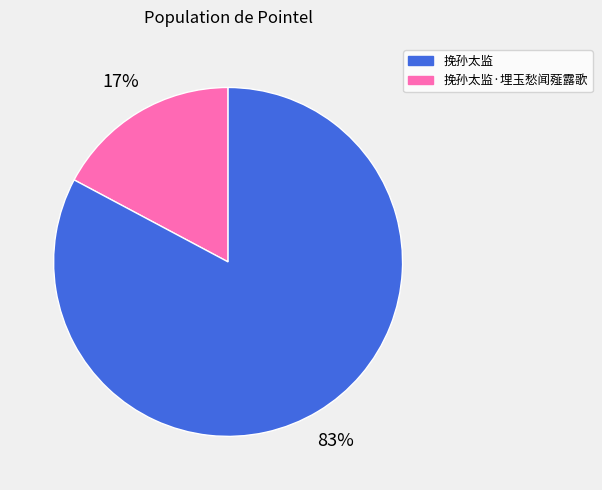

To the nearest percent, what is the average slice percentage?

50%